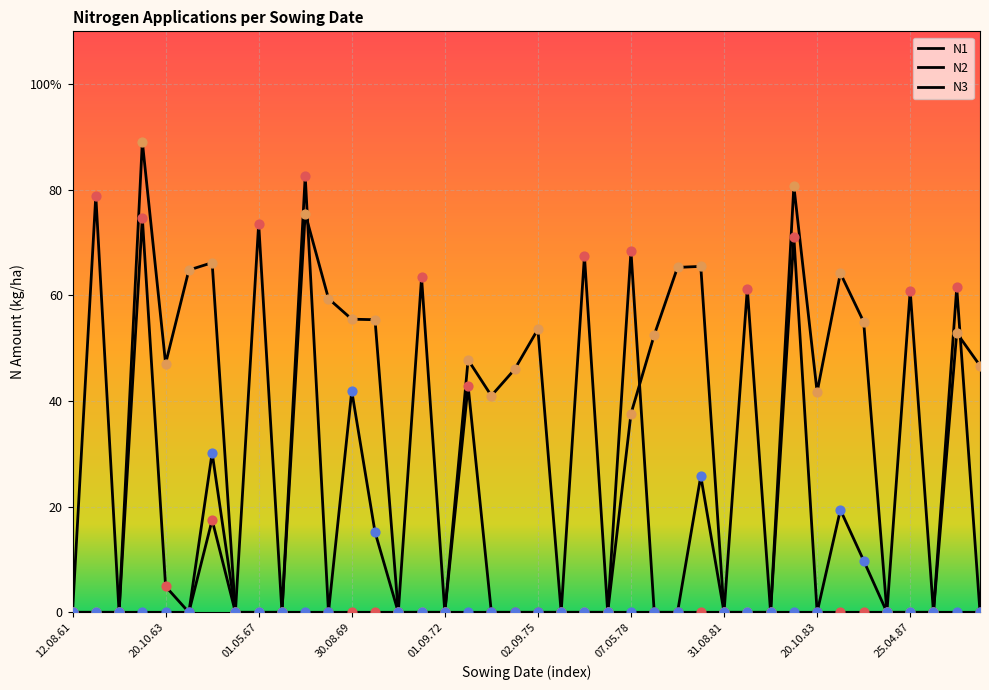

Is this an area chart (filled region under the line)?

No